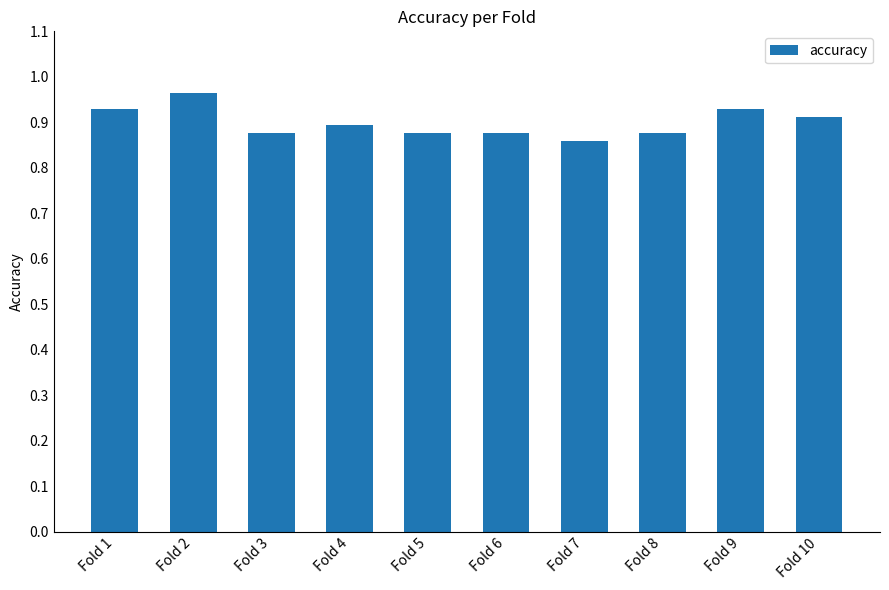

Which category has the highest value across all series?

Fold 2